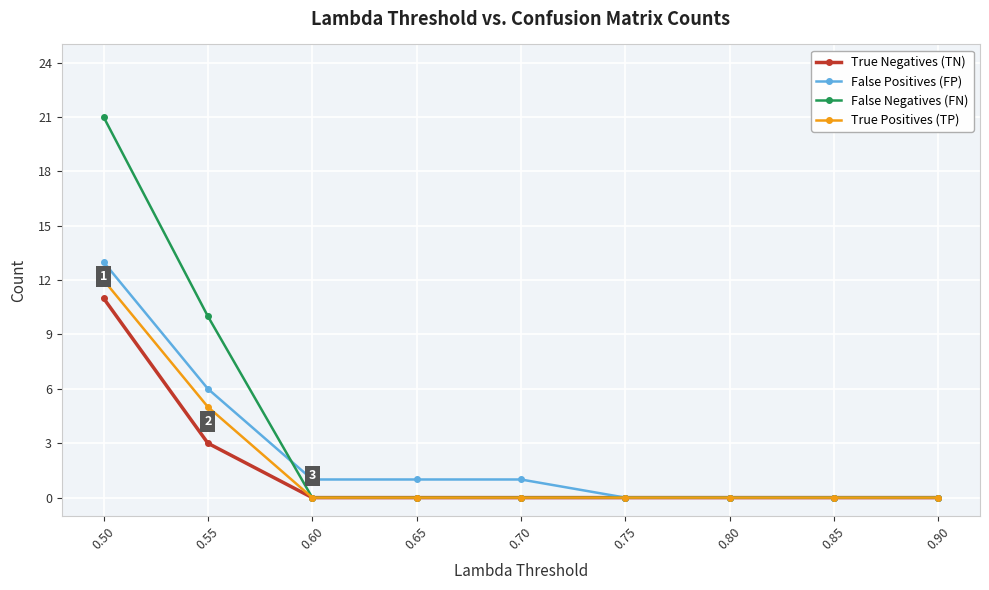

Does the chart have visible grid lines?

Yes